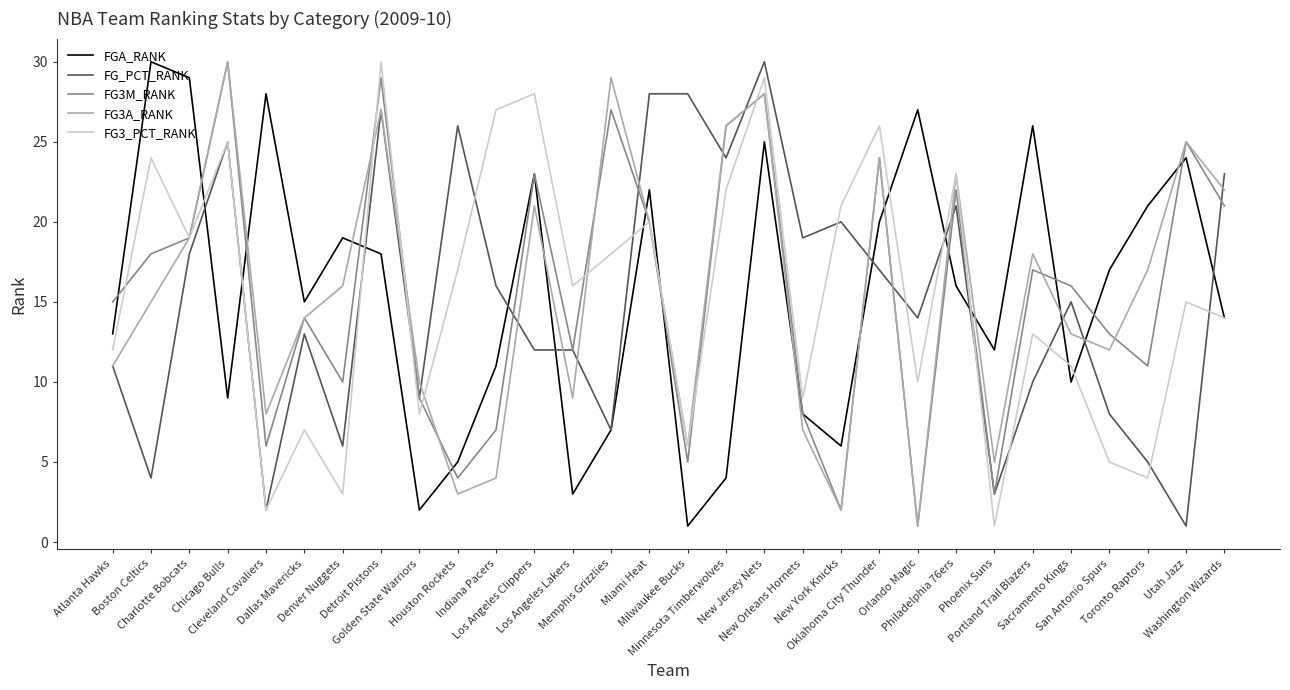

What is the total value across all series at Los Angeles Lakers?

52